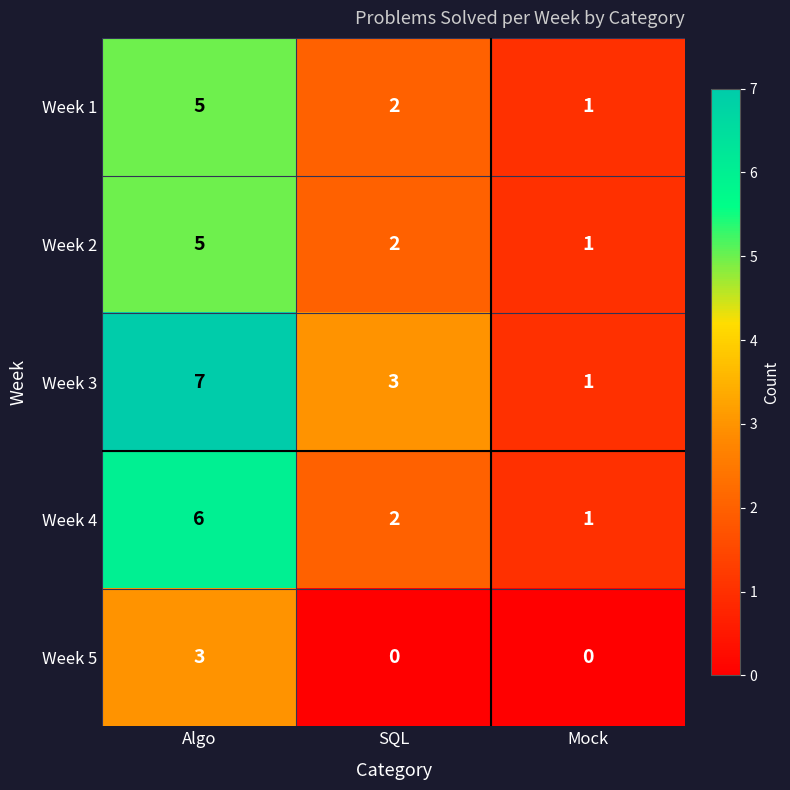

Where is Week 1 nearest to the value 3?

SQL